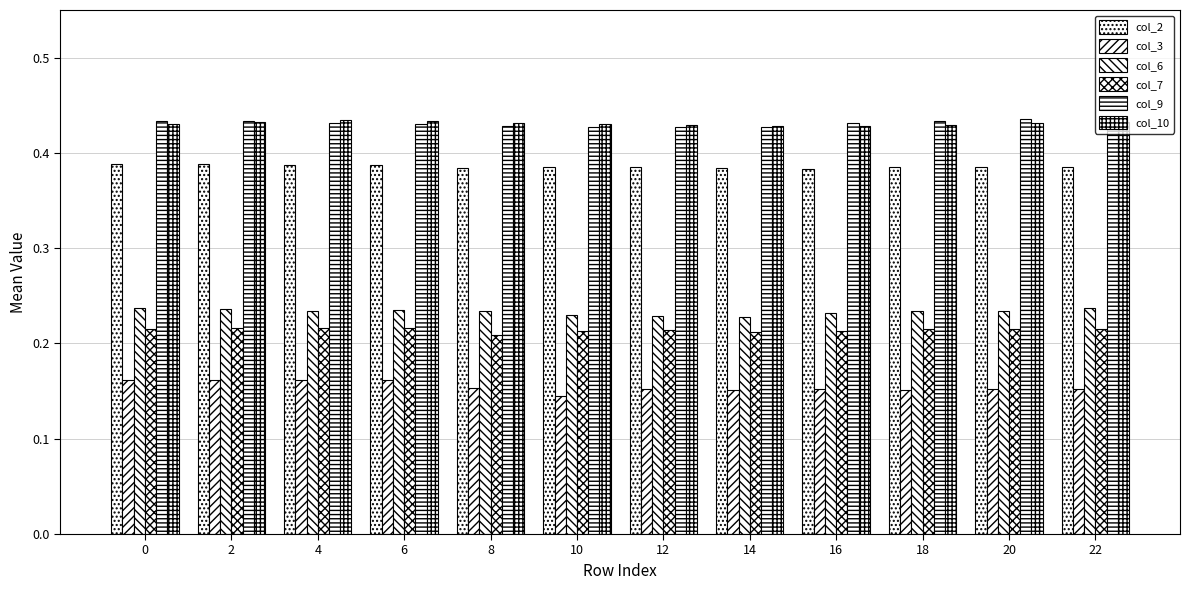

Reading left to right, transcribe all the data shown in this chart.

col_2: 0=0.4	2=0.4	4=0.4	6=0.4	8=0.4	10=0.4	12=0.4	14=0.4	16=0.4	18=0.4	20=0.4	22=0.4
col_3: 0=0.2	2=0.2	4=0.2	6=0.2	8=0.2	10=0.1	12=0.2	14=0.2	16=0.2	18=0.2	20=0.2	22=0.2
col_6: 0=0.2	2=0.2	4=0.2	6=0.2	8=0.2	10=0.2	12=0.2	14=0.2	16=0.2	18=0.2	20=0.2	22=0.2
col_7: 0=0.2	2=0.2	4=0.2	6=0.2	8=0.2	10=0.2	12=0.2	14=0.2	16=0.2	18=0.2	20=0.2	22=0.2
col_9: 0=0.4	2=0.4	4=0.4	6=0.4	8=0.4	10=0.4	12=0.4	14=0.4	16=0.4	18=0.4	20=0.4	22=0.4
col_10: 0=0.4	2=0.4	4=0.4	6=0.4	8=0.4	10=0.4	12=0.4	14=0.4	16=0.4	18=0.4	20=0.4	22=0.4